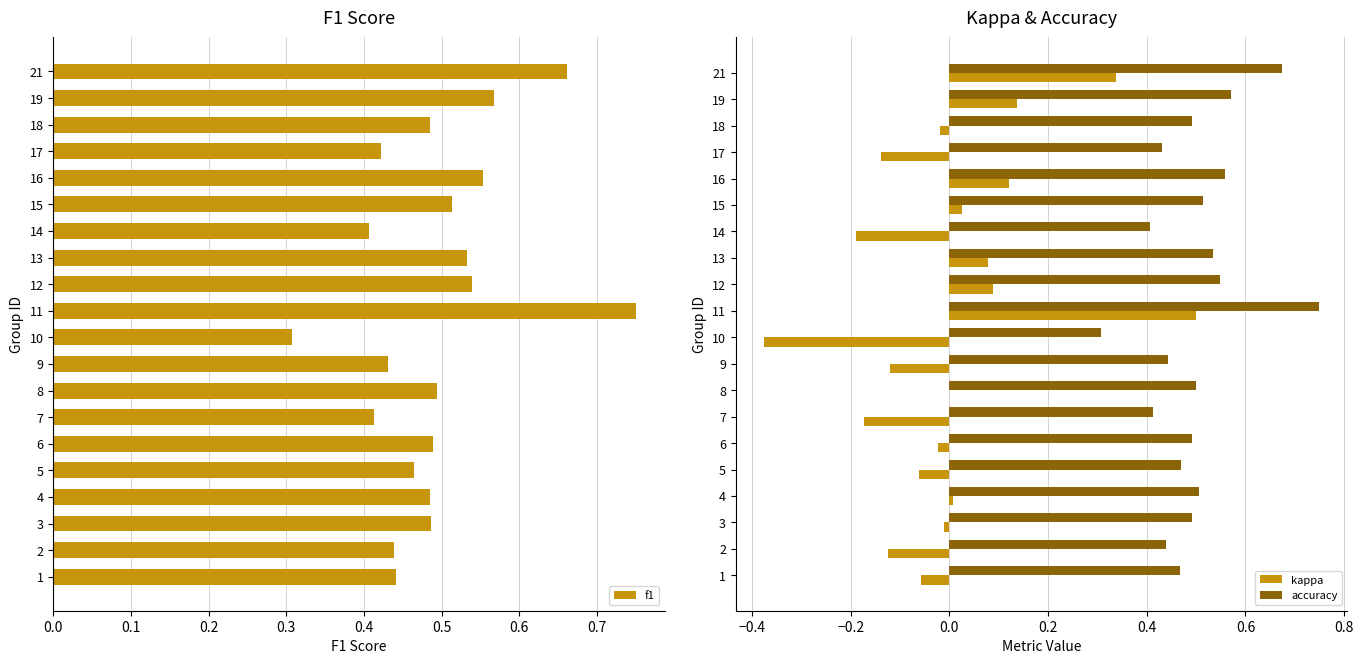

Which series has the widest spread of values?

kappa